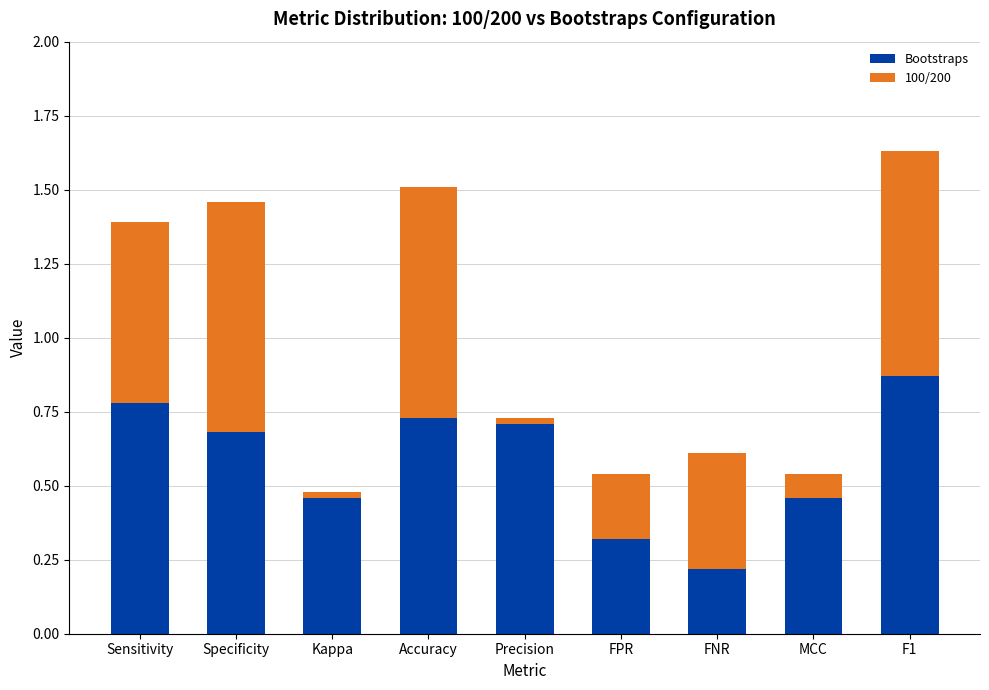

Which category has the highest value in the Bootstraps series?

F1